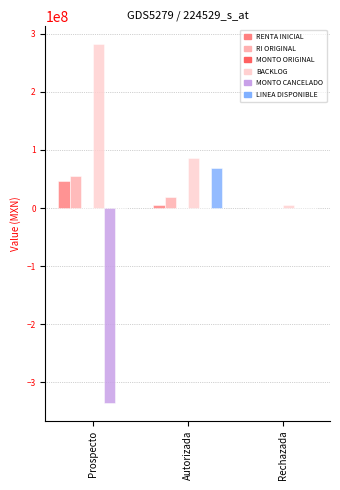

How many values in the BACKLOG series exceed 86405188?

2